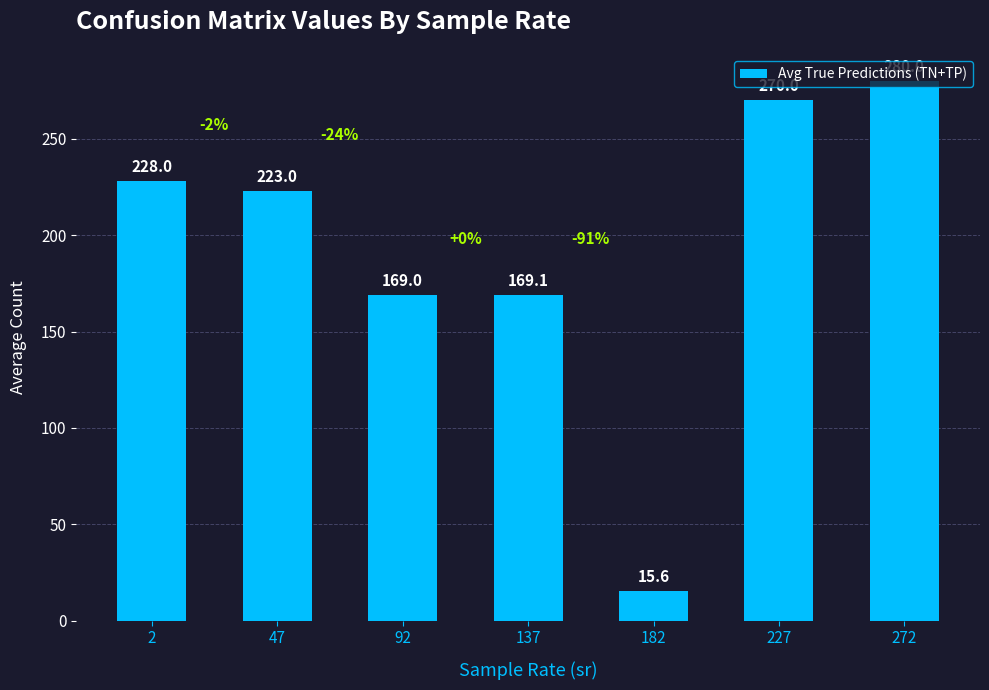

Approximately how many times larger is the value at 272 compared to 227?

1.0